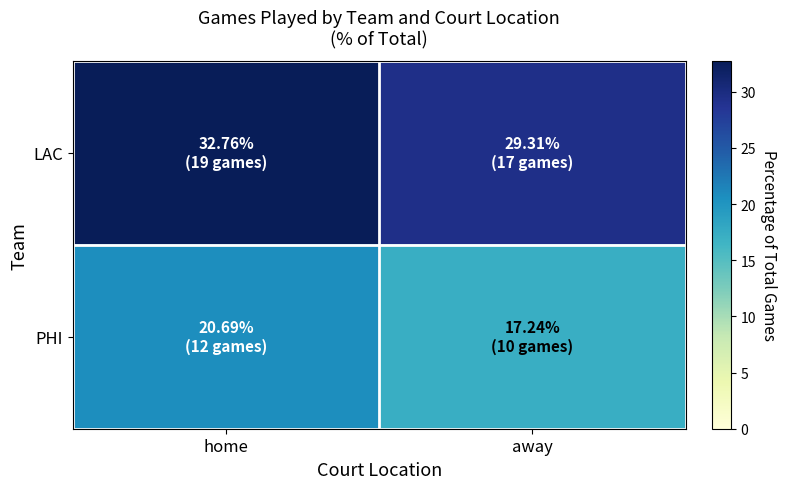

Which series changed the most between home and away?

LAC